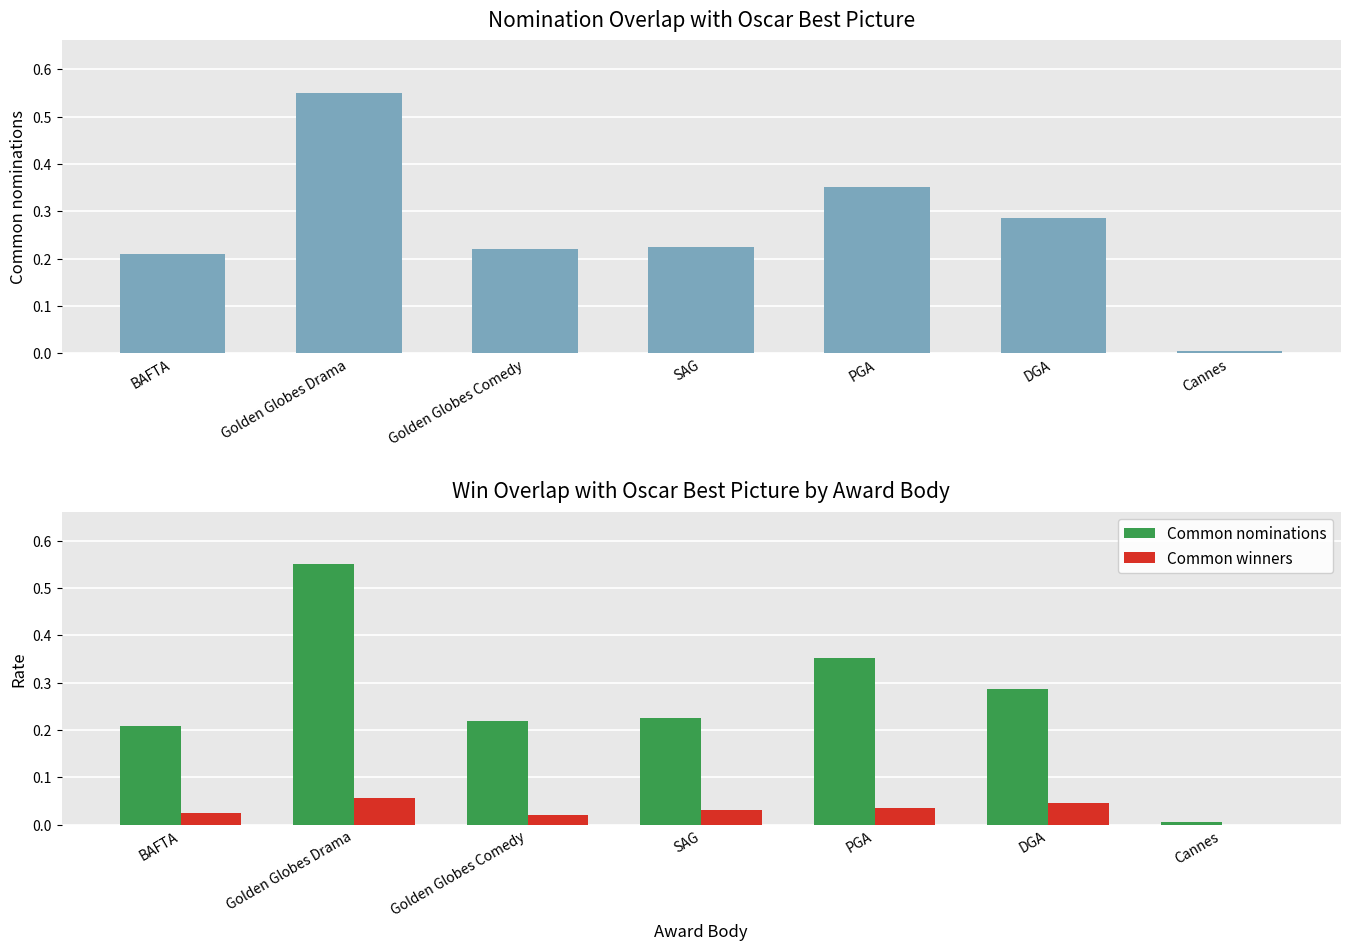

At how many categories does at least one series exceed 0?

7